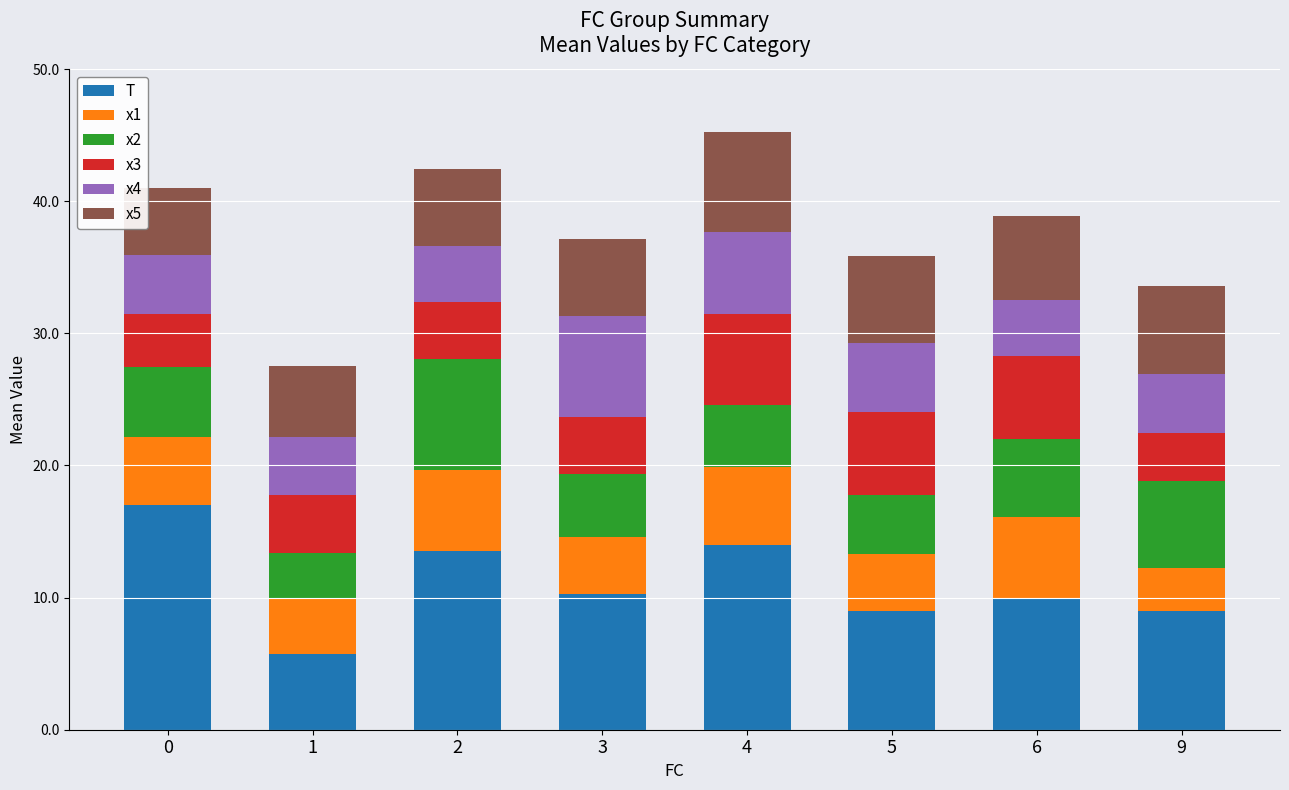

What is the sum of all T values?

88.5